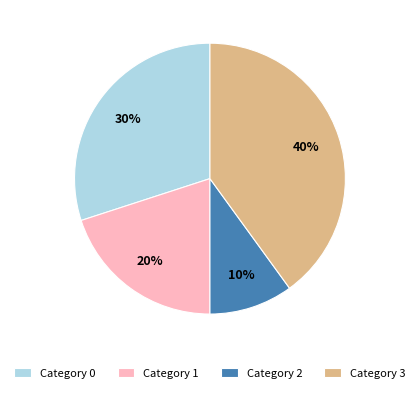

Which has a higher value, Category 1 or Category 0?

Category 0